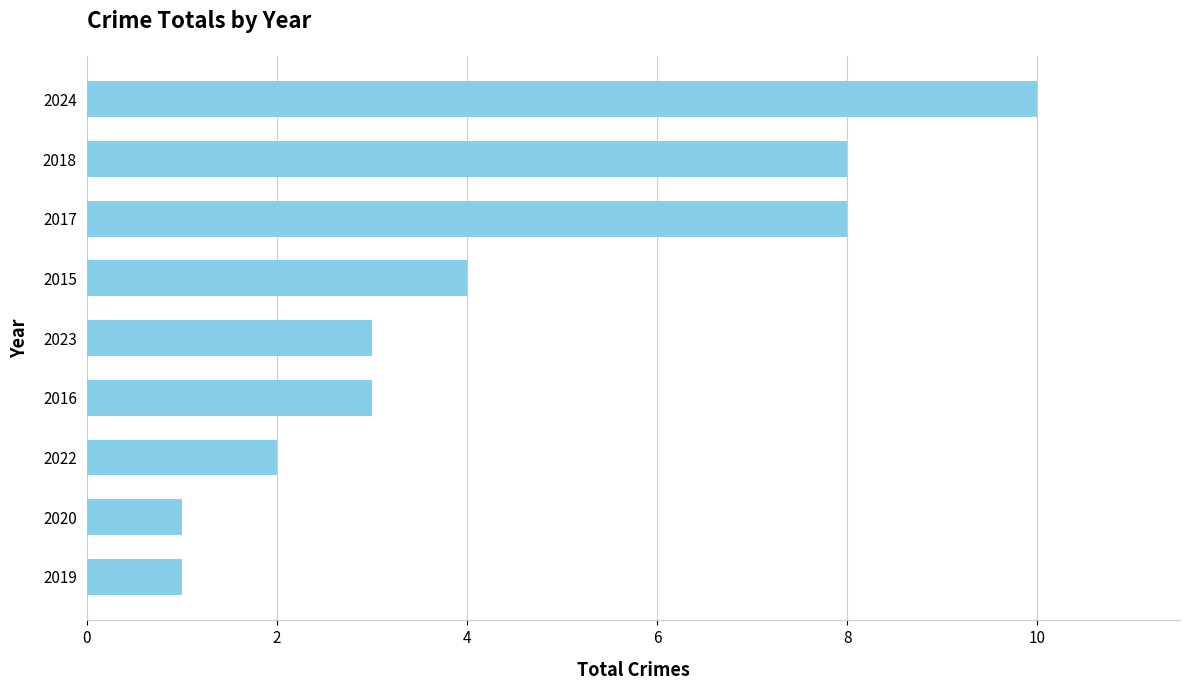

Does the chart contain stacked bars?

No